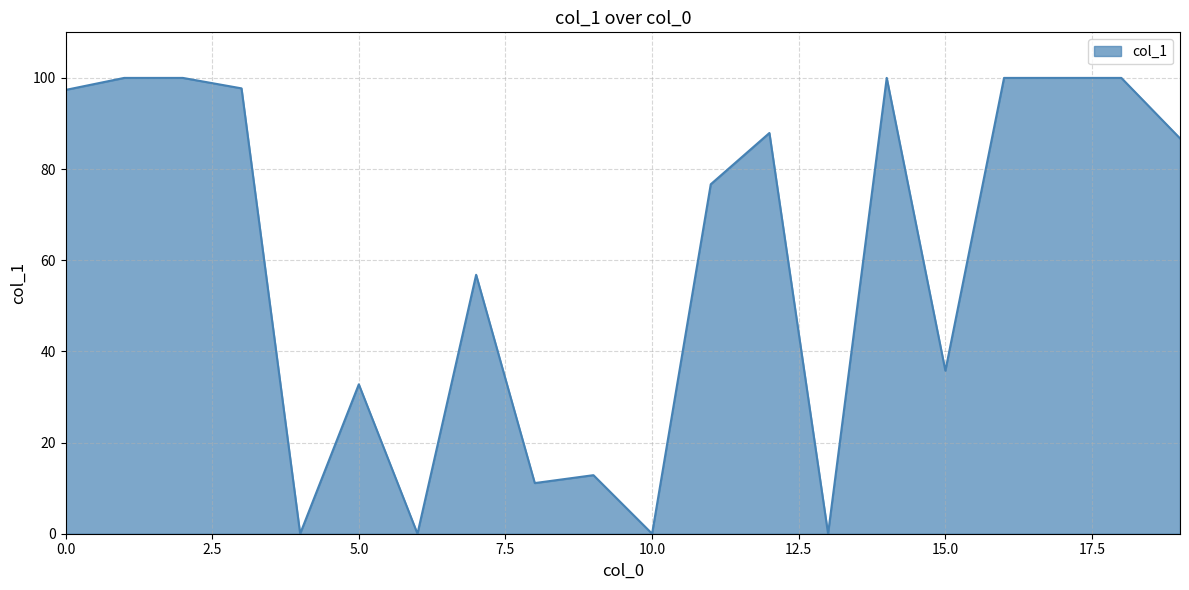

What is the greatest value displayed?

100.0